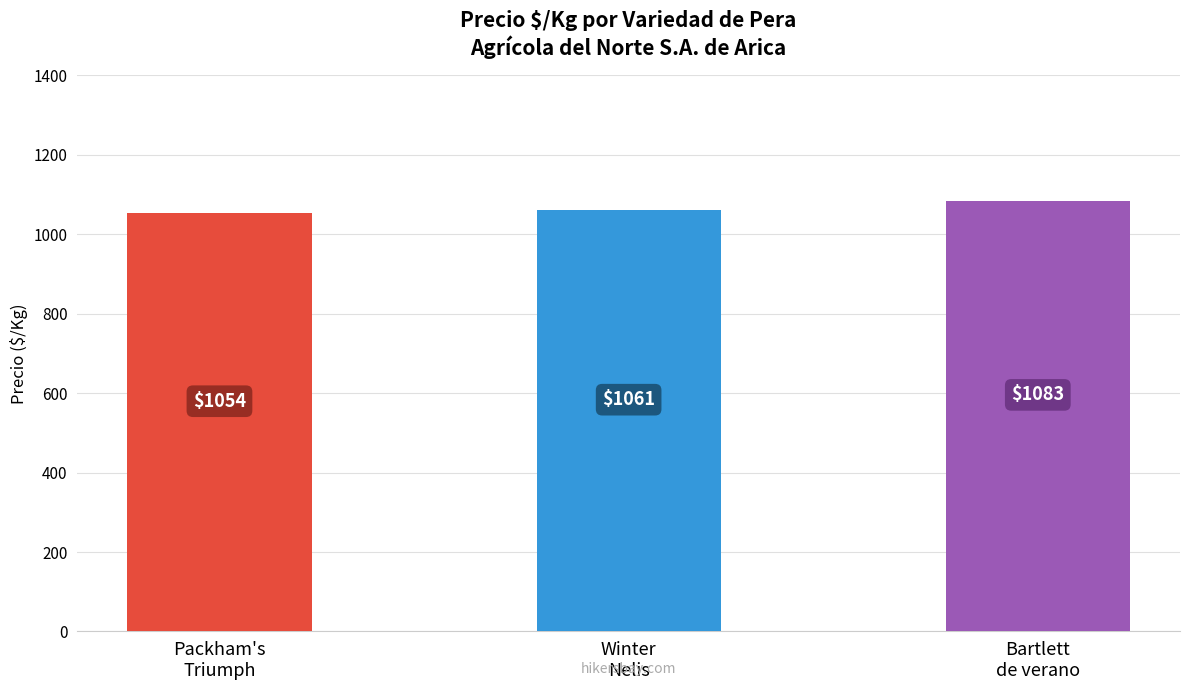

At which category does the chart reach its minimum across all series?

Packham's
Triumph